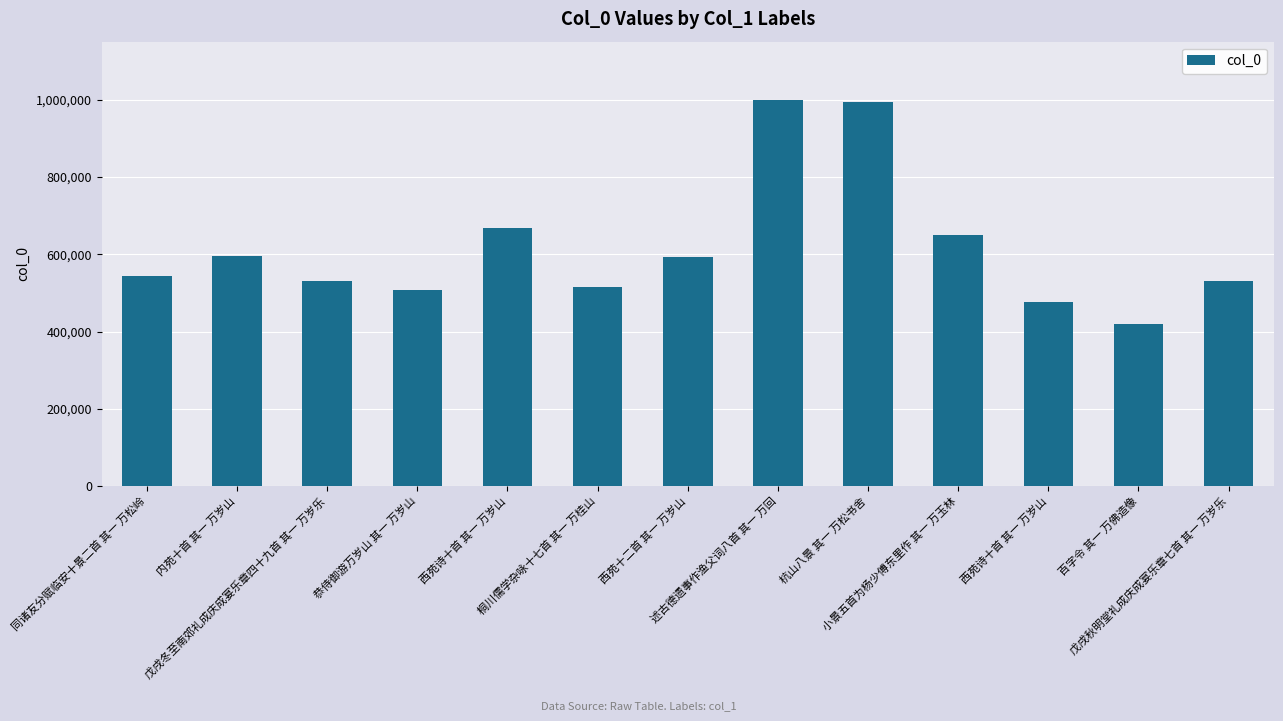

What is the sum of the values at 述古德遗事作渔父词八首 其一 万回 and 西苑诗十首 其一 万岁山?

1669168